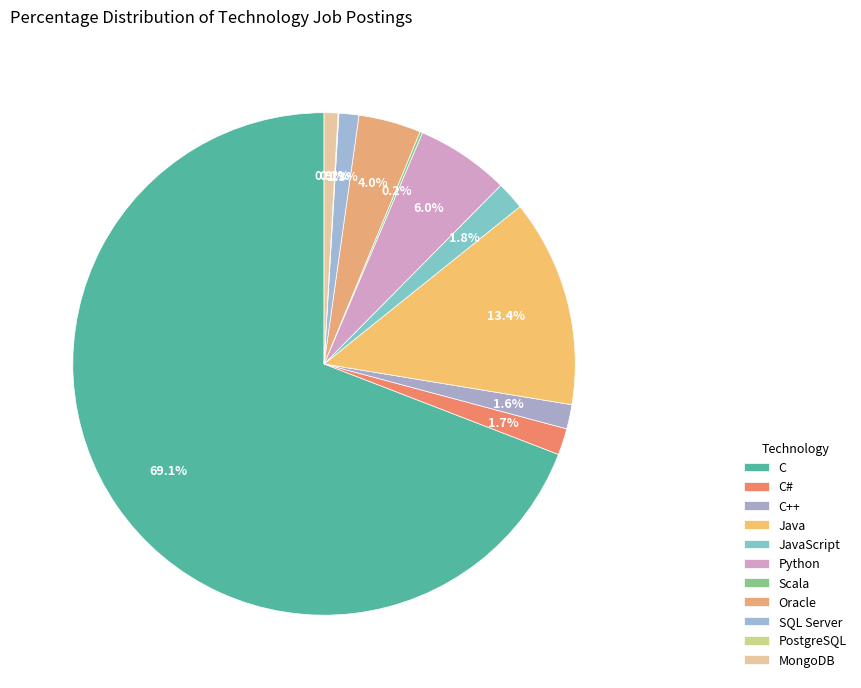

To the nearest percent, what percentage of the pie is SQL Server?

1%